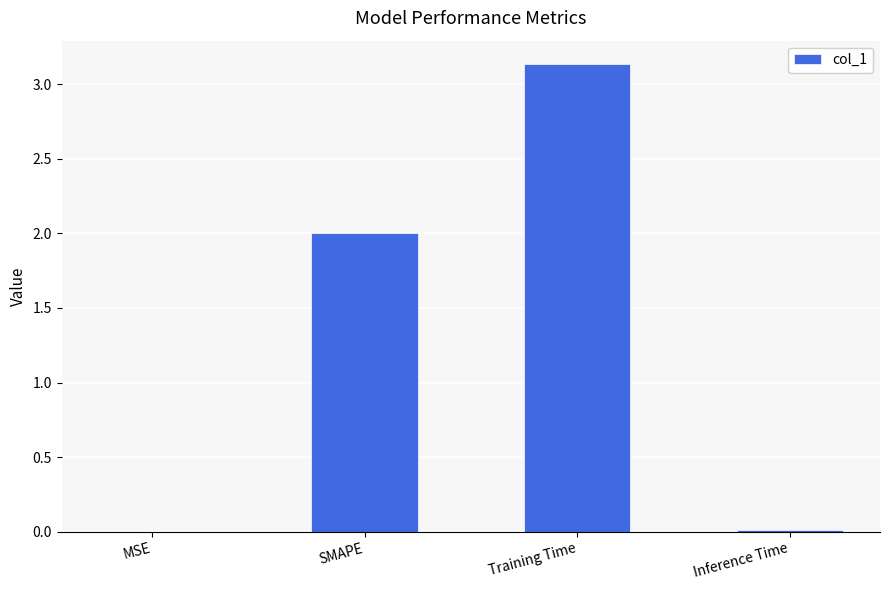

What is the change in value from MSE to Training Time?

+3.1